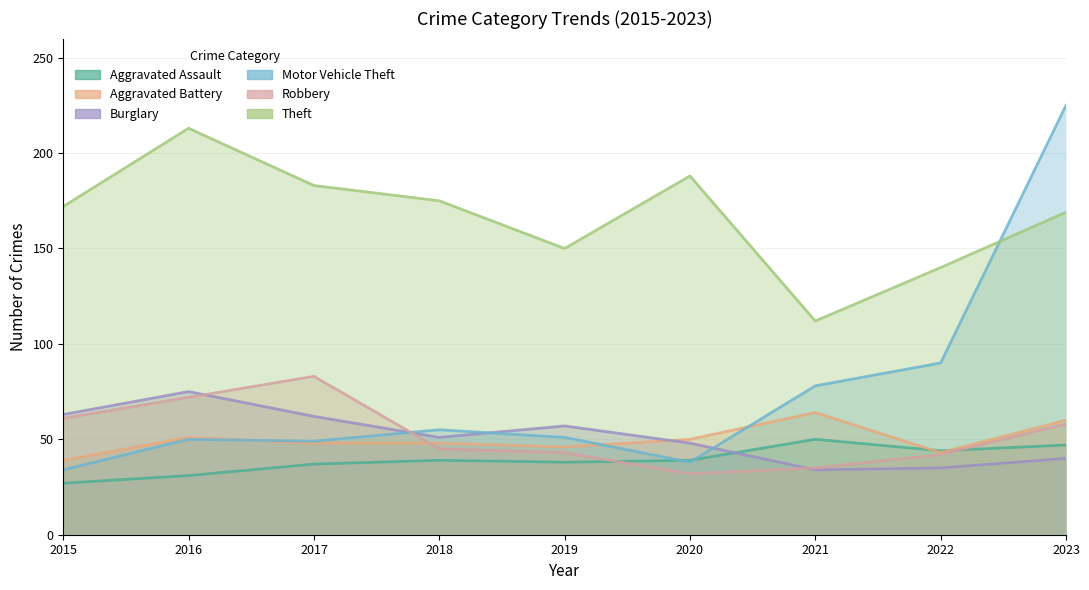

Reading right to left, transcribe all the data shown in this chart.

Aggravated Assault: 47	44	50	39	38	39	37	31	27
Aggravated Battery: 60	43	64	50	46	48	48	51	39
Burglary: 40	35	34	48	57	51	62	75	63
Motor Vehicle Theft: 225	90	78	38	51	55	49	50	34
Robbery: 58	42	35	32	43	45	83	72	61
Theft: 169	140	112	188	150	175	183	213	172